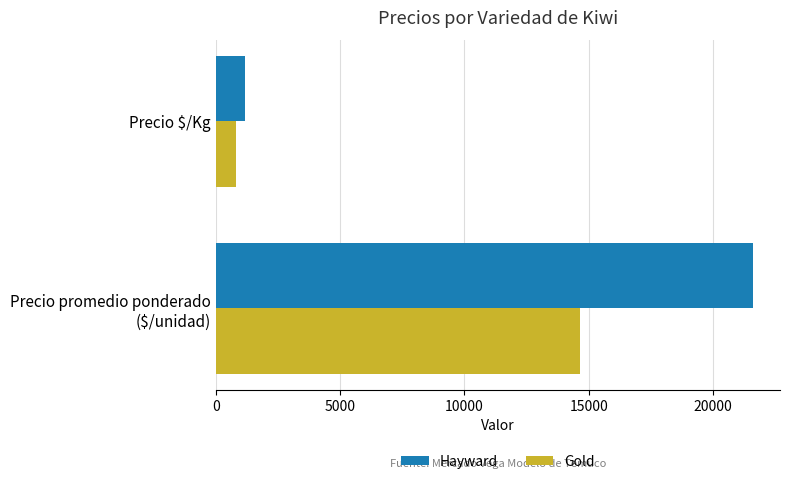

Is it true that Hayward equals 1858 at Precio $/Kg?

False